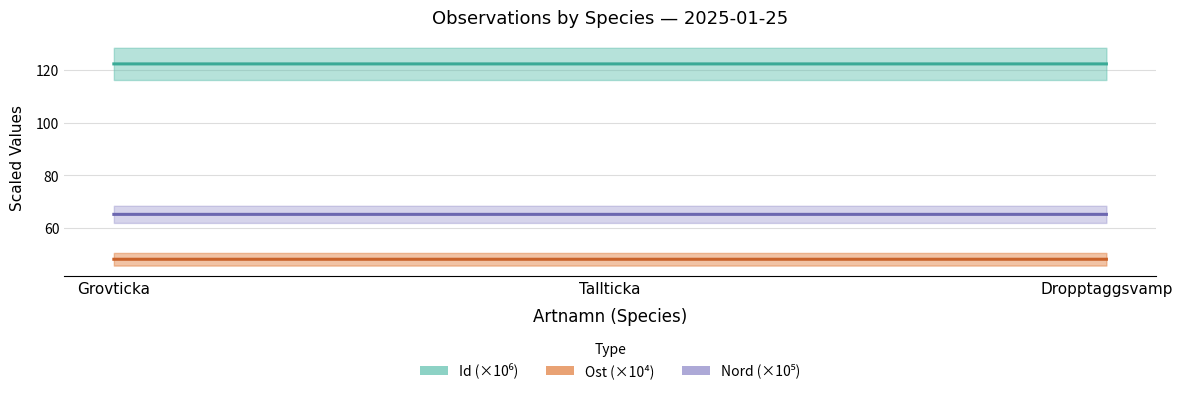

What position from the right is Dropptaggsvamp?

1